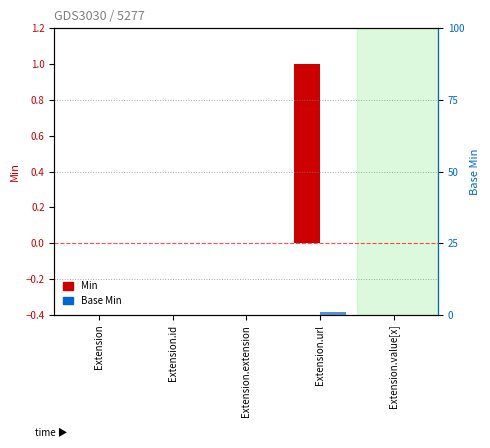

Reading right to left, what are all the values shown in this chart?

Min: Extension.value[x]=0	Extension.url=1	Extension.extension=0	Extension.id=0	Extension=0
Base Min: Extension.value[x]=0	Extension.url=1	Extension.extension=0	Extension.id=0	Extension=0